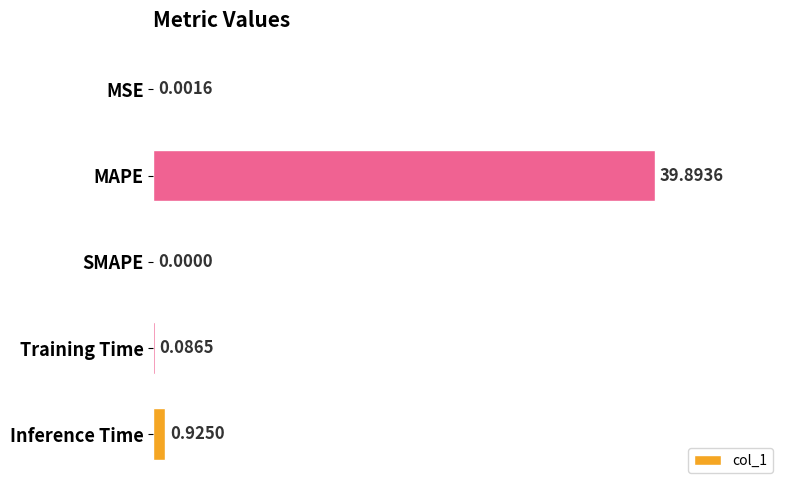

At which category does the chart reach its peak across all series?

MAPE